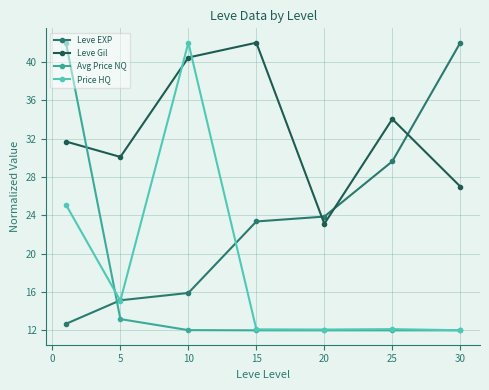

Which series has the largest total across all categories?

Leve Gil